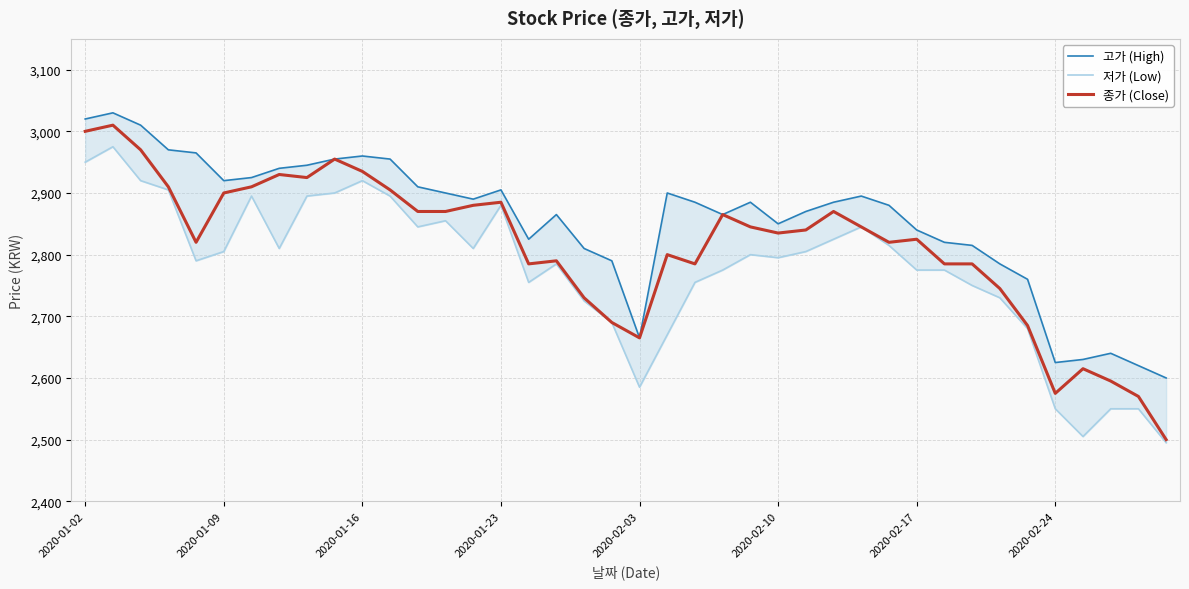

The value of 종가 (Close) at 9 is 4389. True or false?

False